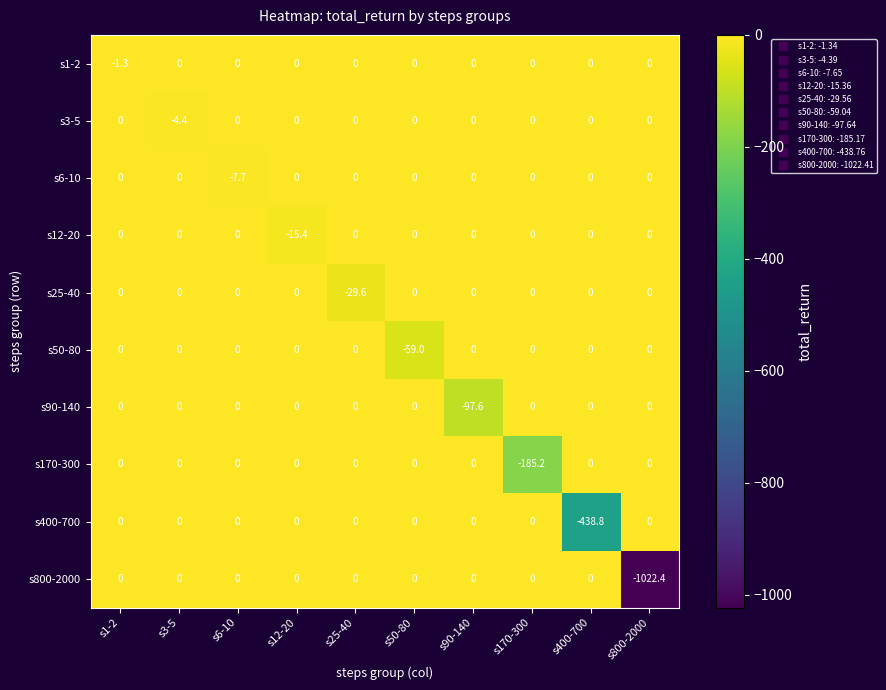

At which category is the sum across all series the highest?

s1-2